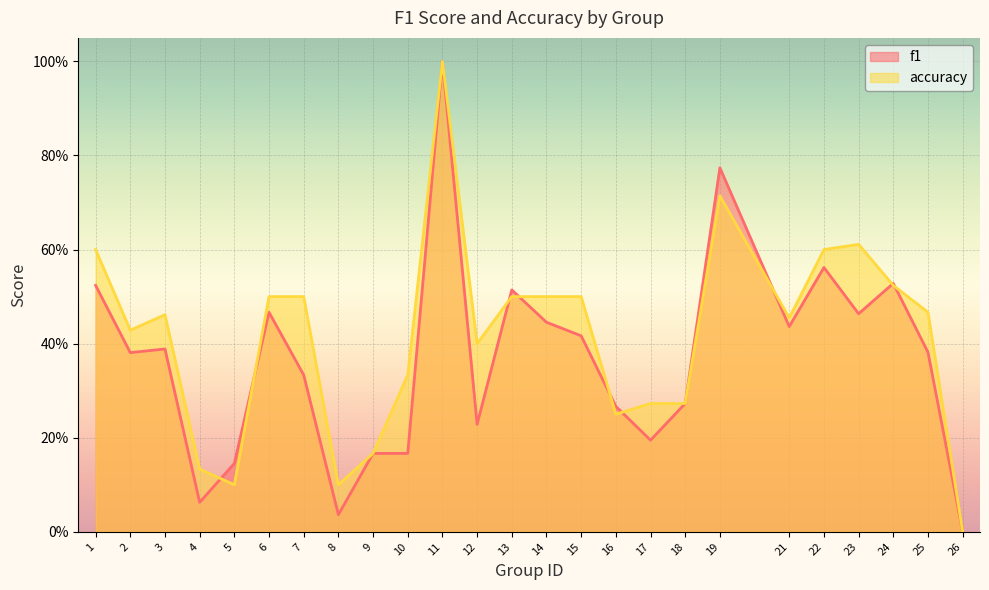

Where do accuracy and f1 first cross each other?

4 and 5